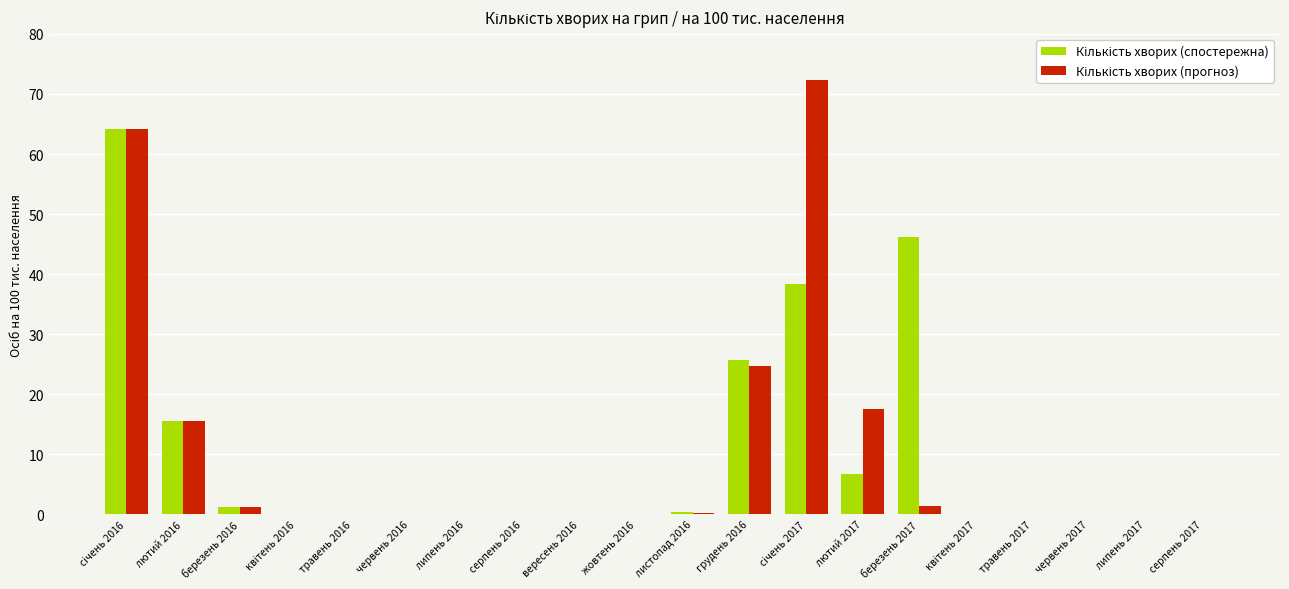

How many groups of bars are there?

20